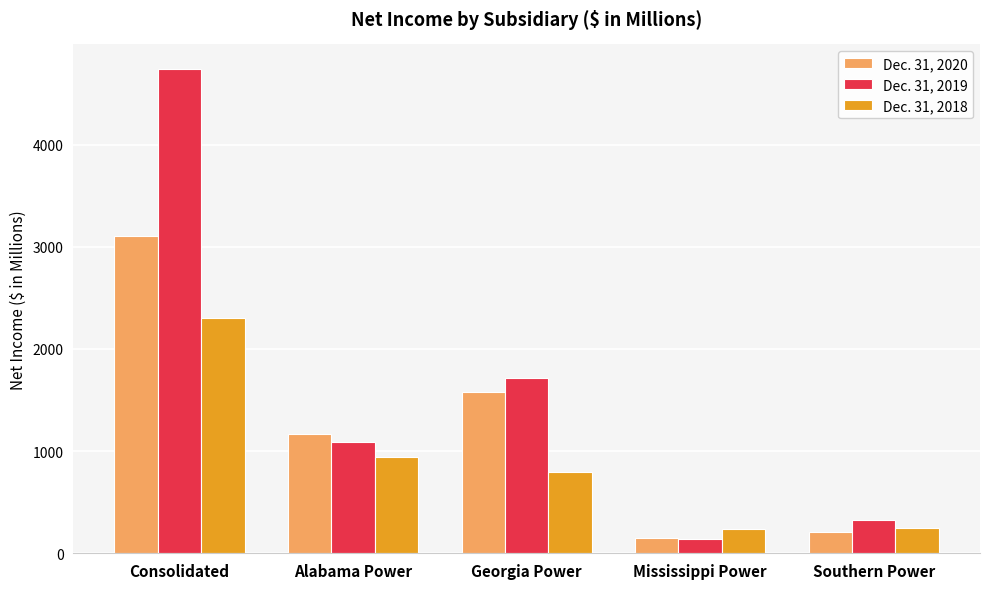

What position from the left is Georgia Power?

3